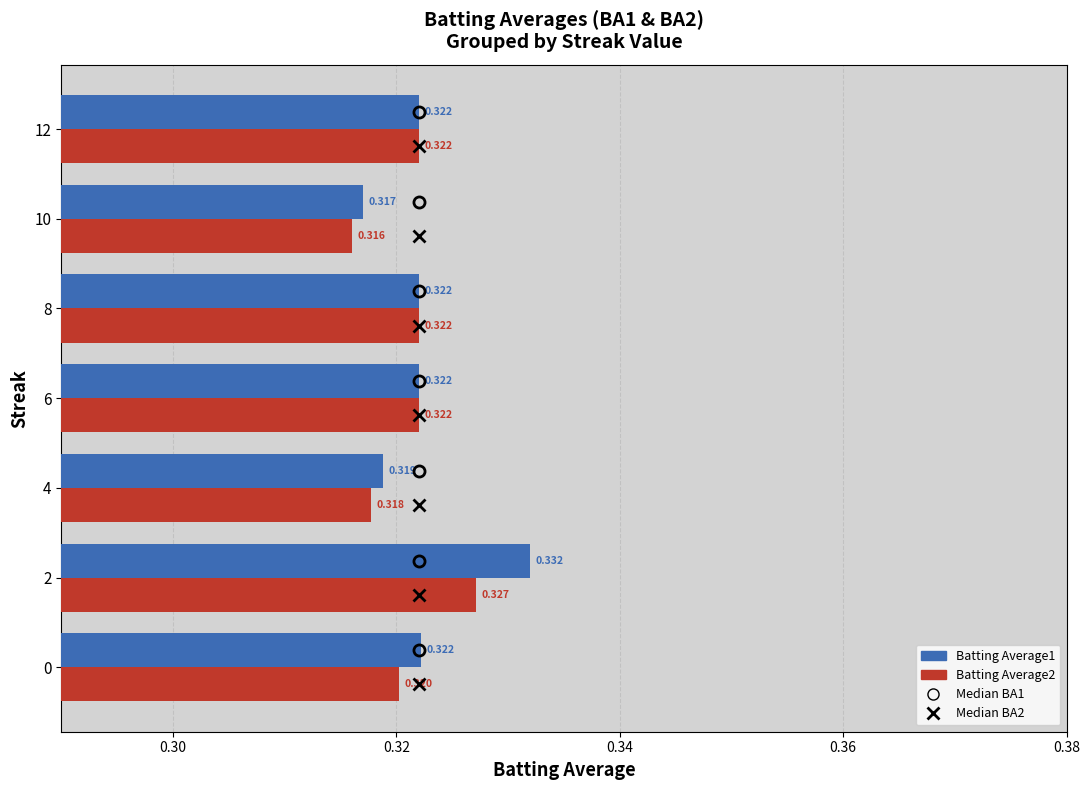

What is the average value of the Batting Average2 series?

0.3